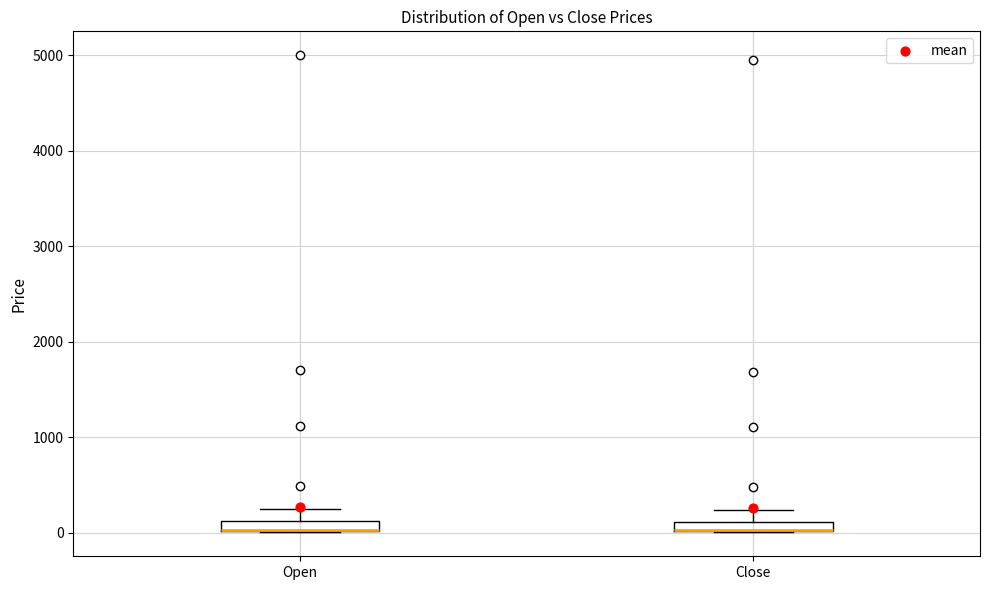

Where is the lower edge of the box for Close on the y-axis? The values are not printed on the chart, so give them approximately, as read against the axis.

0